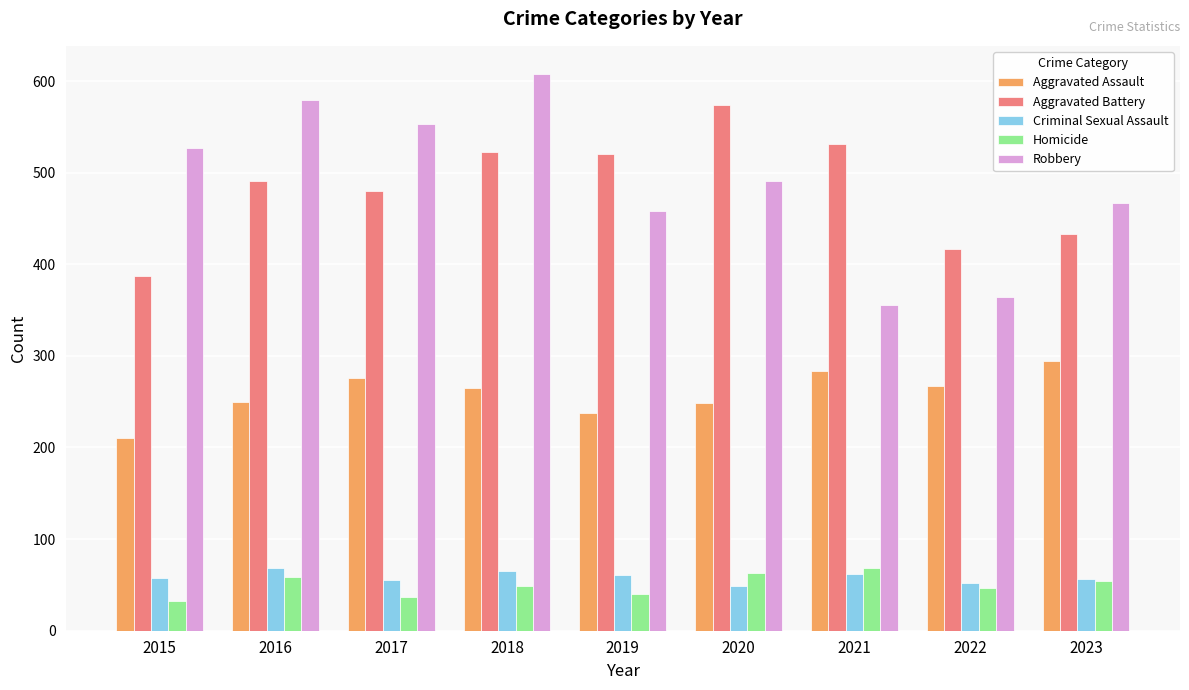

What is the greatest value displayed?

608